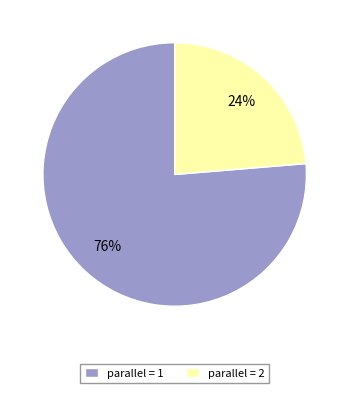

To the nearest percent, what is the average slice percentage?

50%